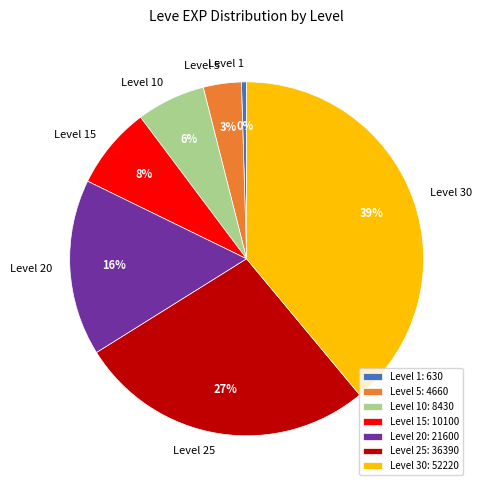

To the nearest percent, what percentage of the pie is Level 30: 52220?

39%